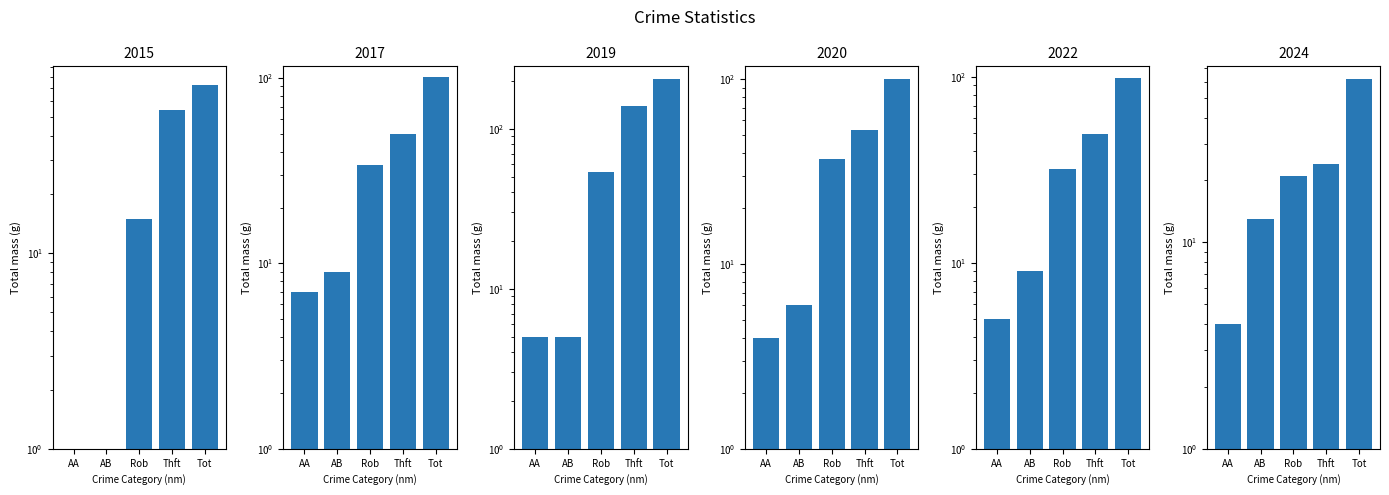

What is the approximate value of 2019 at AA, to the nearest 5?

5